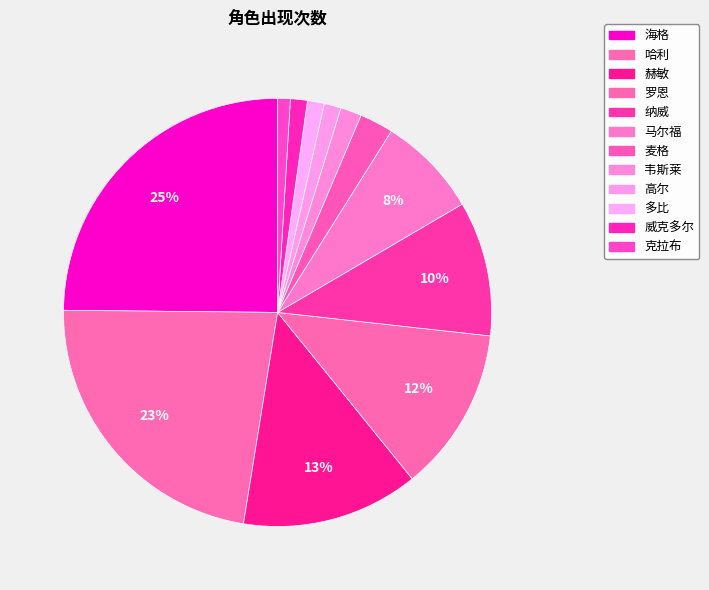

What is the total percentage of 克拉布 and 韦斯莱?

2.5%